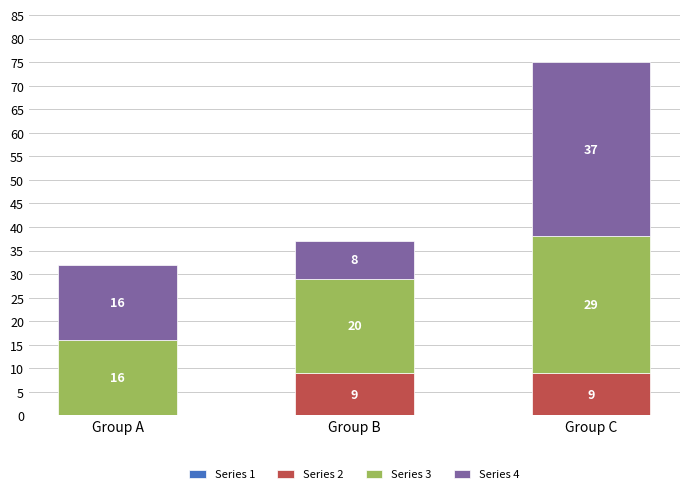

The value of Series 2 at Group C is 9. True or false?

True